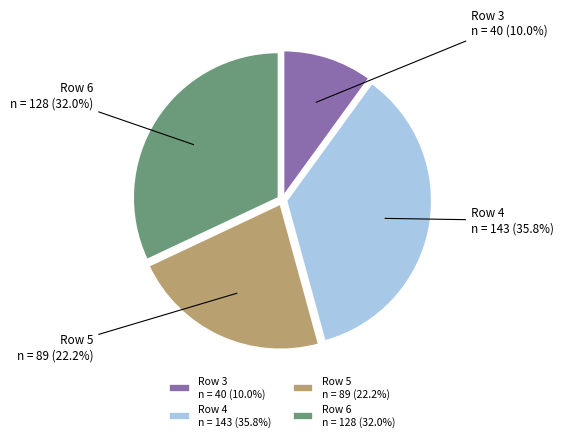

Rank the categories by value from lowest to highest.

3, 5, 6, 4